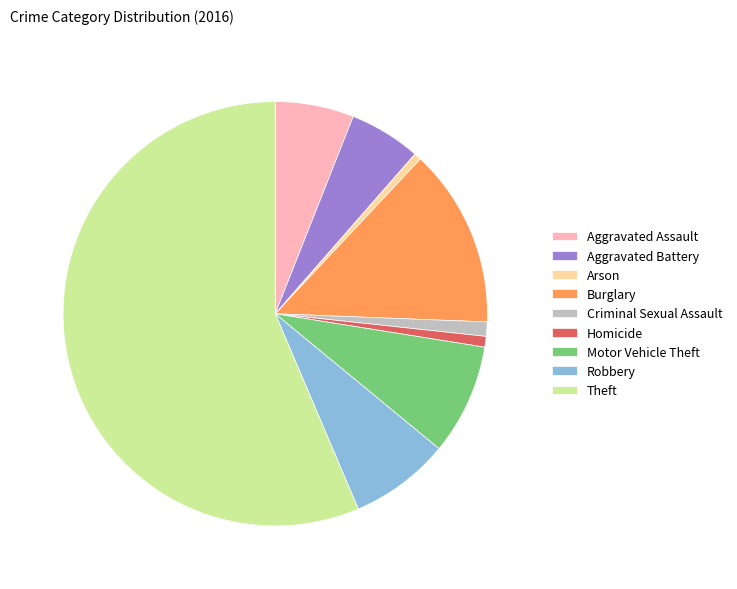

Do Criminal Sexual Assault and Aggravated Battery together represent more than half of the pie?

No